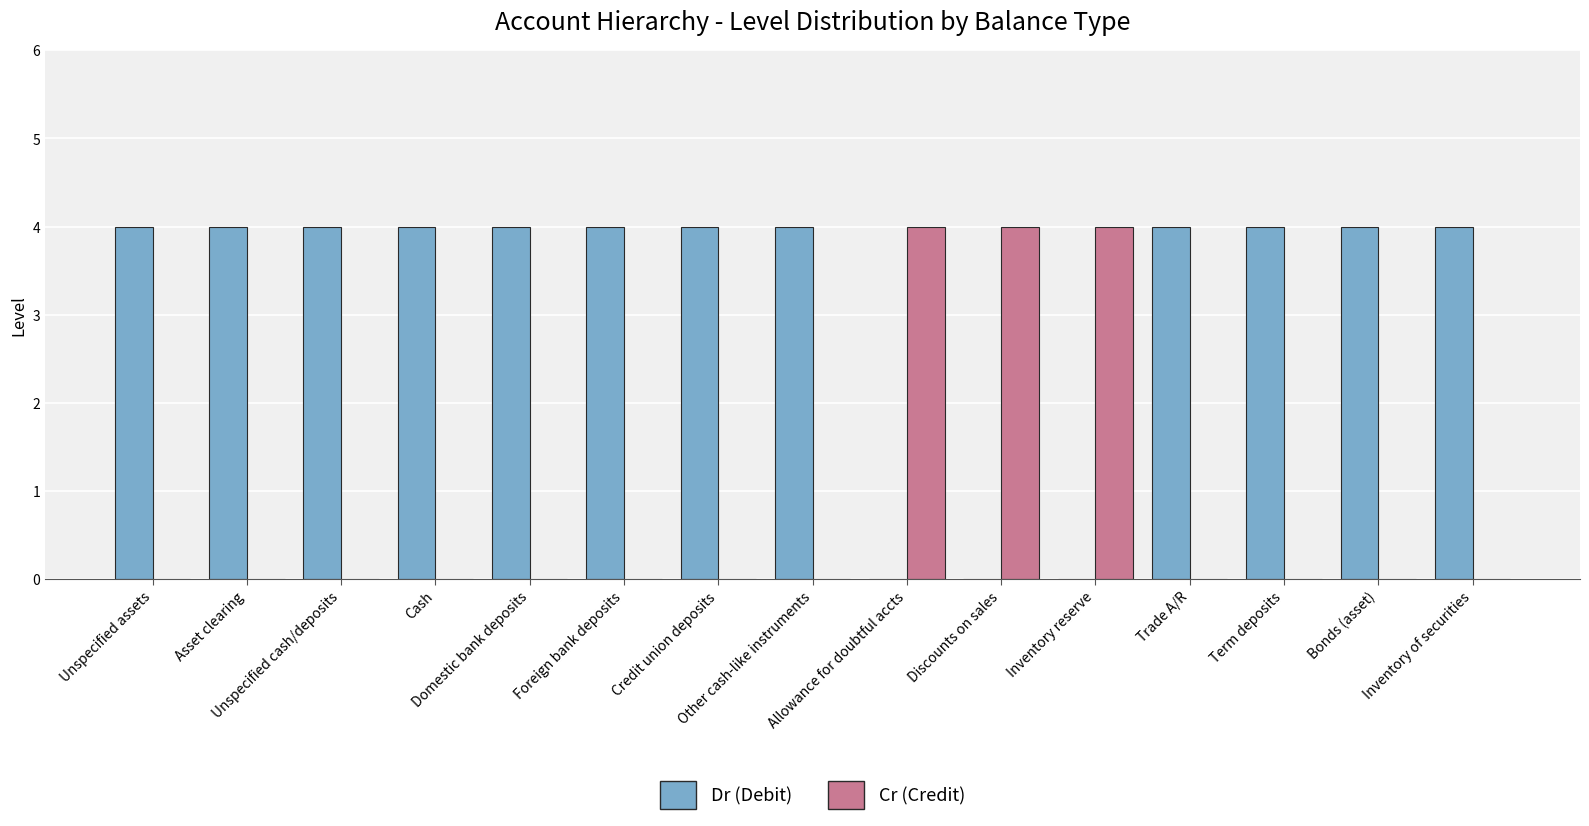

What is the maximum value shown in the chart?

4